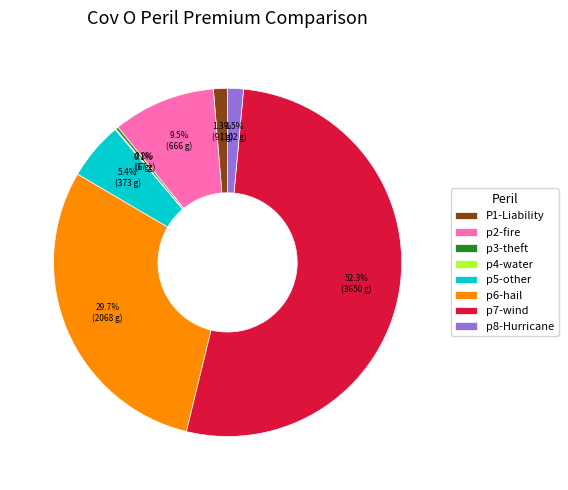

Does any single category account for the majority?

Yes